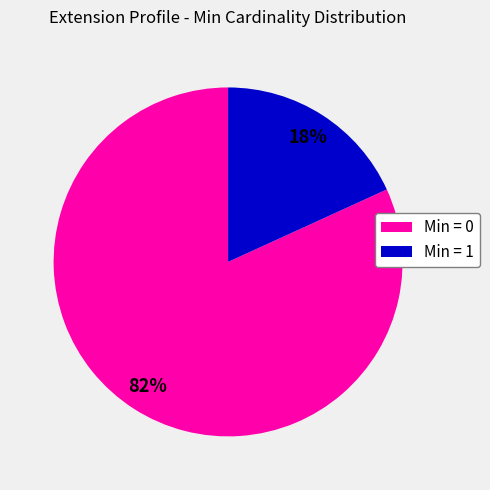

To the nearest percent, what is the average slice percentage?

50%